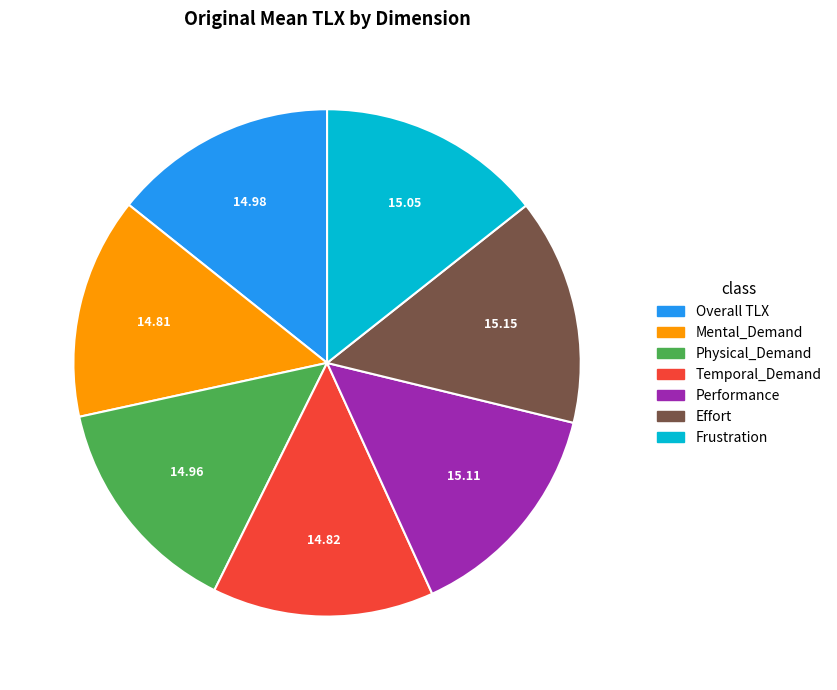

Is there any slice that represents more than half of the pie?

No